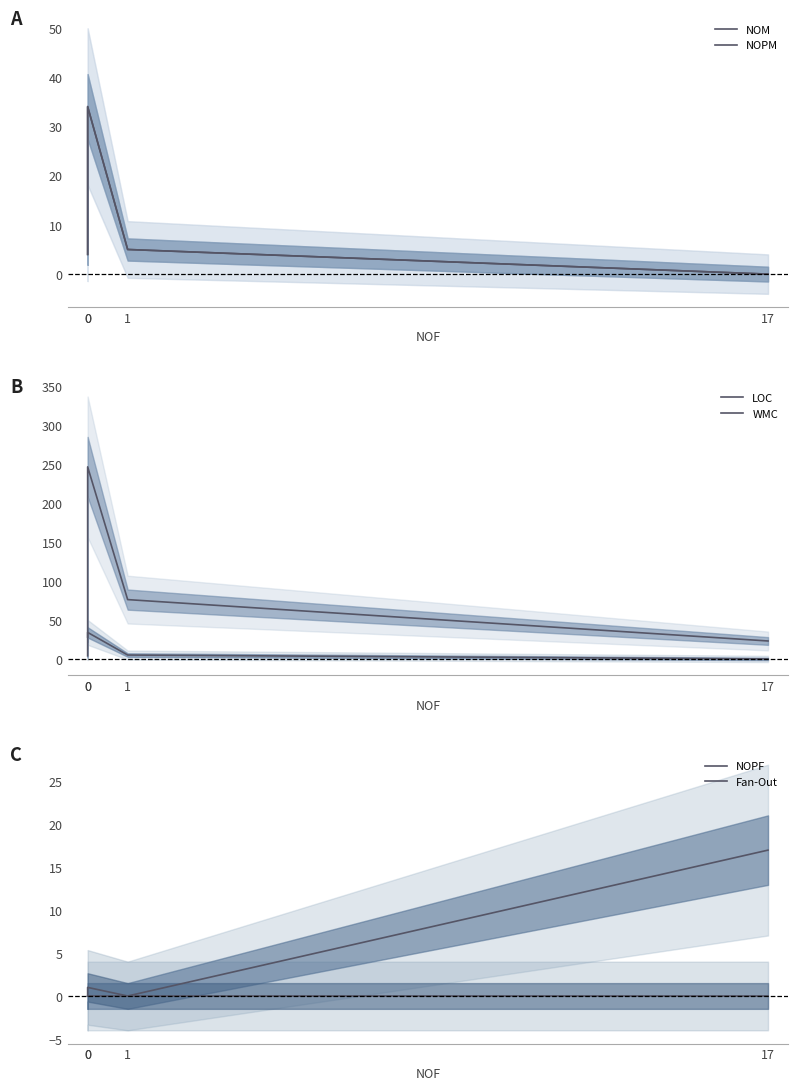

At 1, list the series in order from largest to smallest.

LOC, NOM, NOPM, WMC, NOPF, Fan-Out